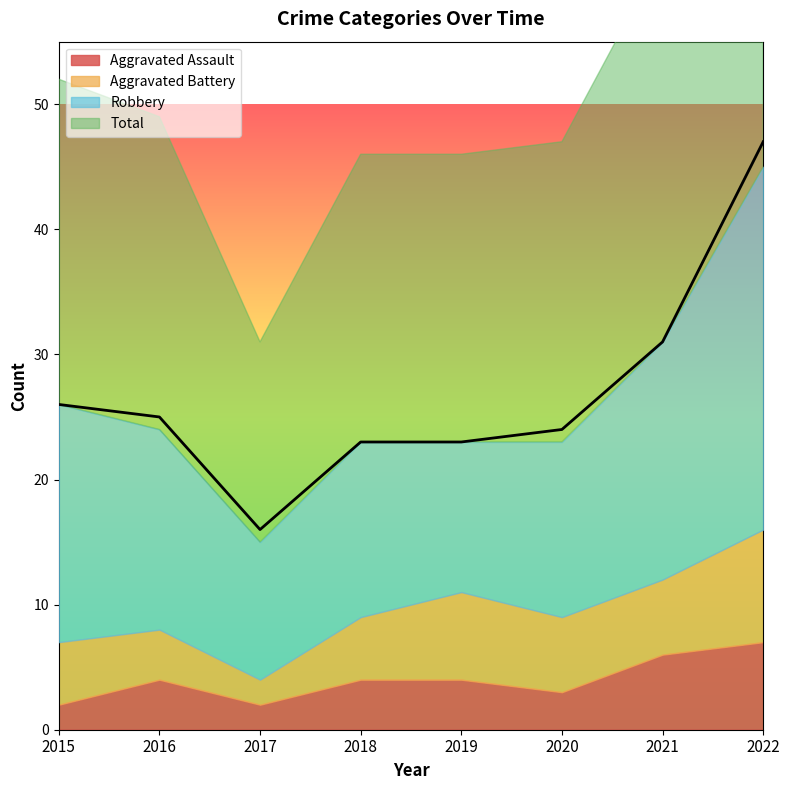

What are all the series names shown in the legend?

Aggravated Assault, Aggravated Battery, Robbery, Total